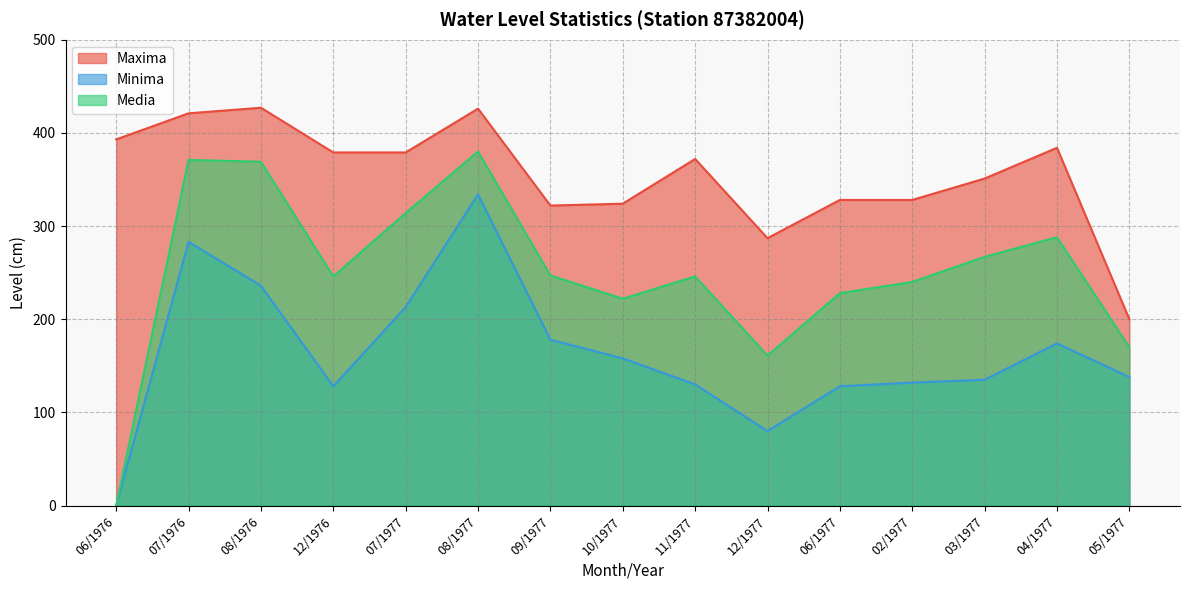

True or false: Media and Minima cross at least once.

False